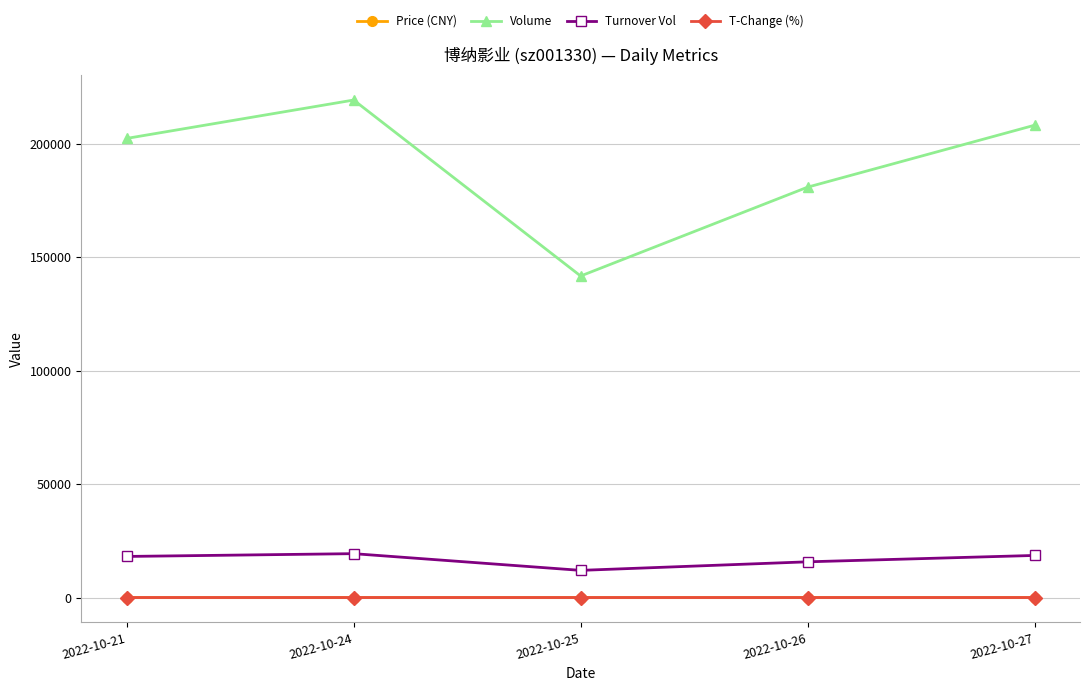

Which series has the largest total across all categories?

Volume